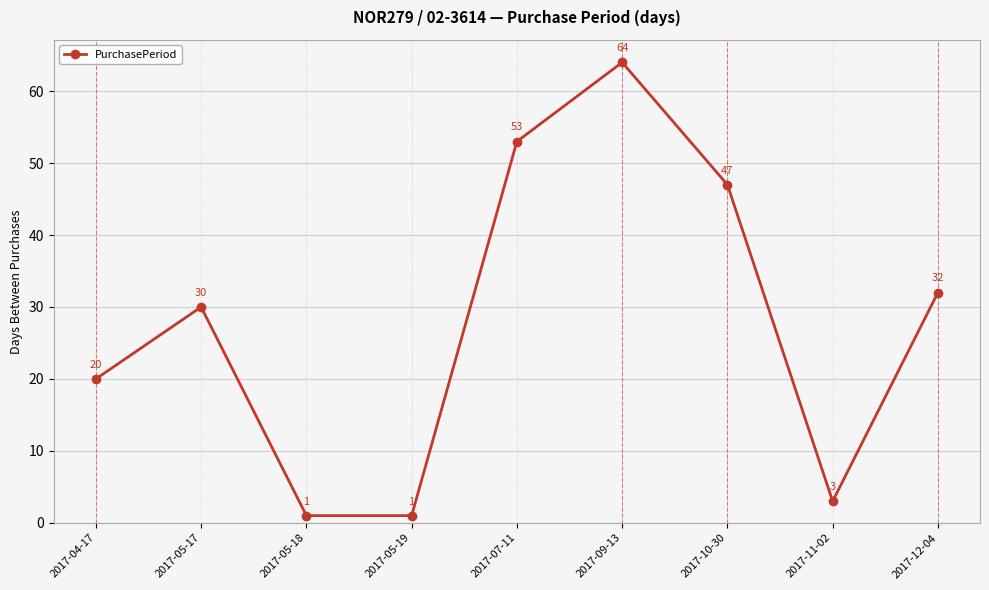

What is the change in value from 2017-04-17 to 2017-12-04?

+12